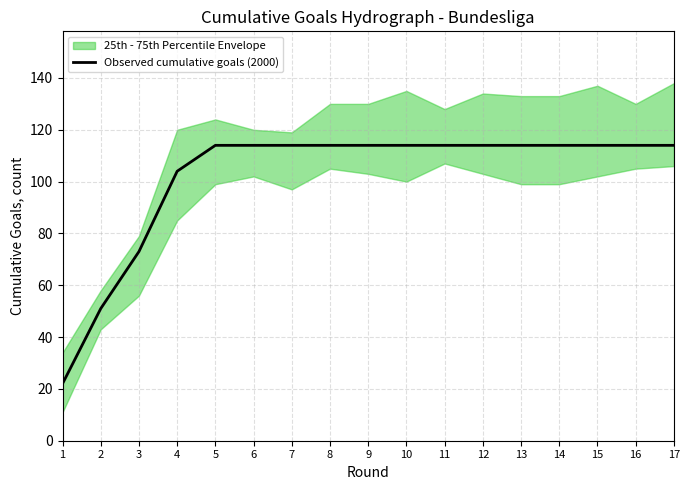

Which has a higher value, 6 or 3?

6